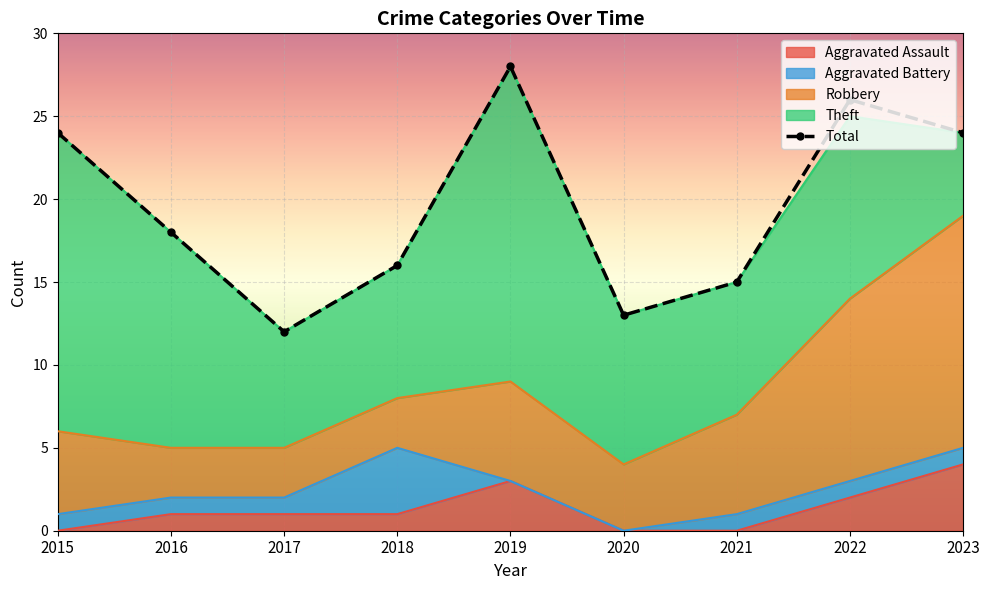

Read the Robbery value at 2019.

6